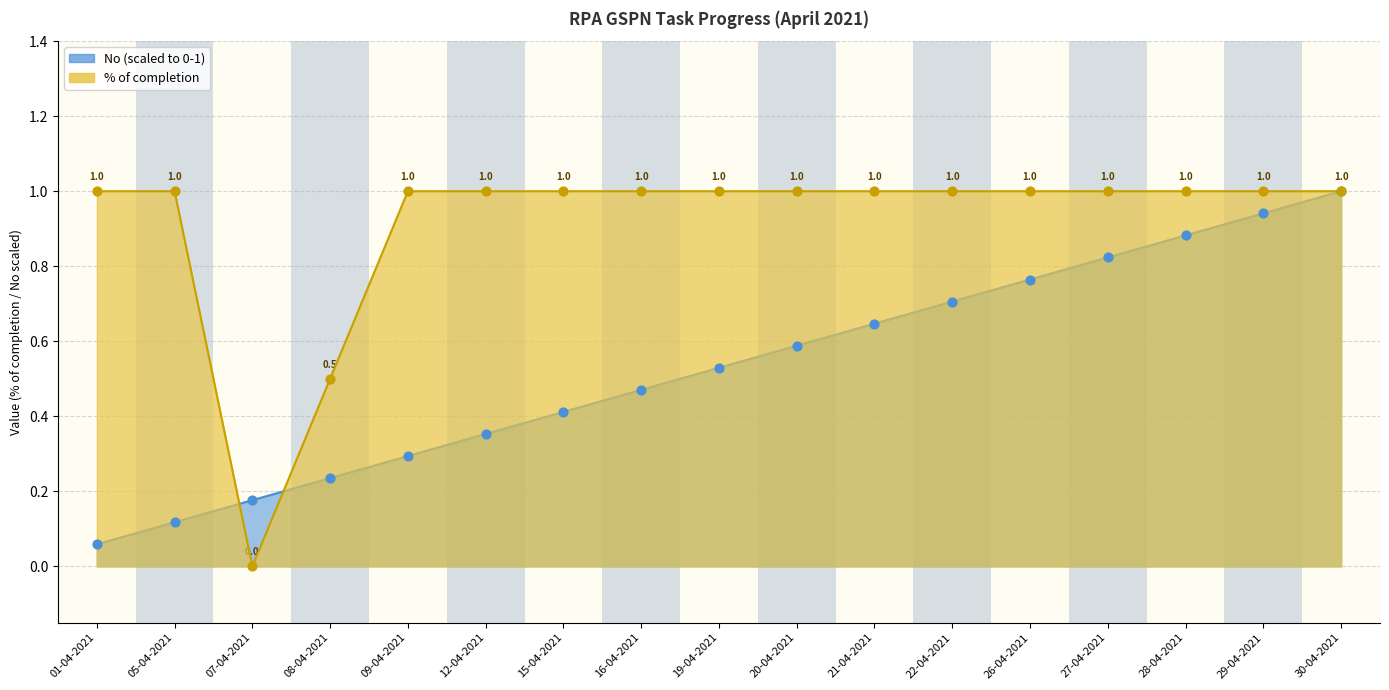

What is the total value across all series at 05-04-2021?

1.1